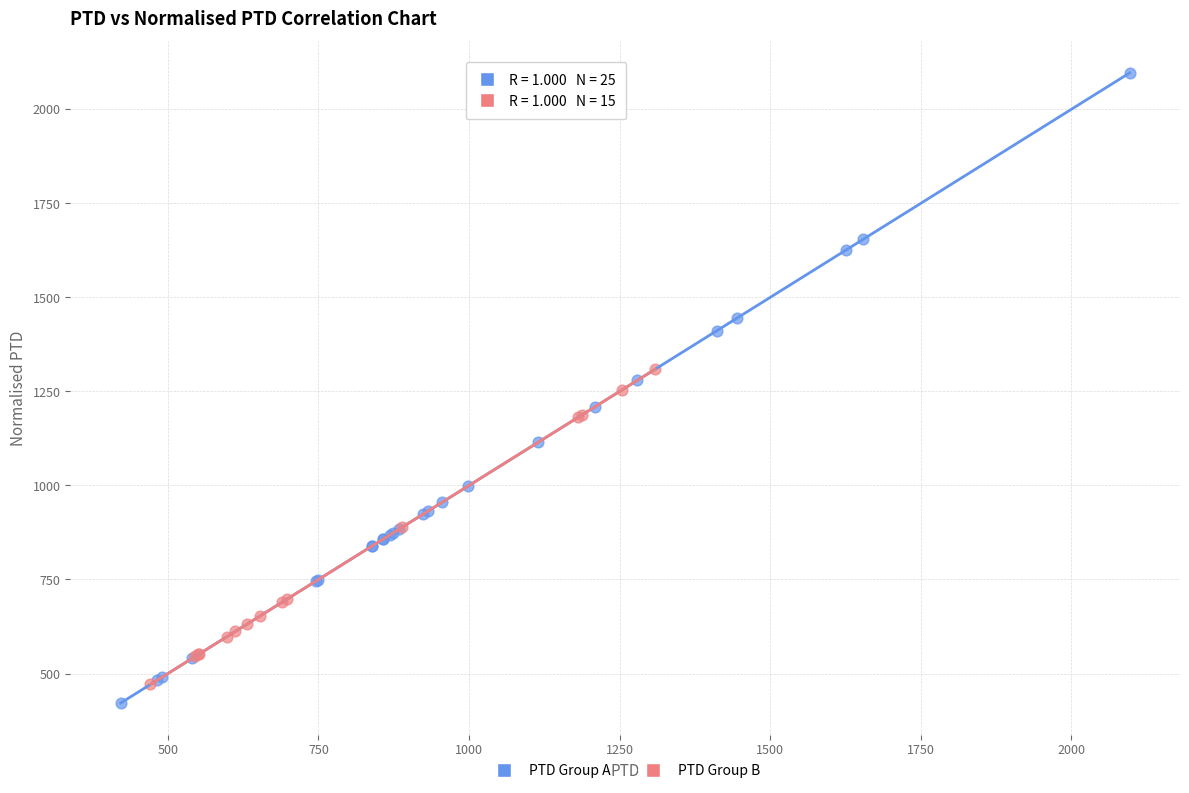

Which series reaches the minimum Y coordinate?

PTD Group A